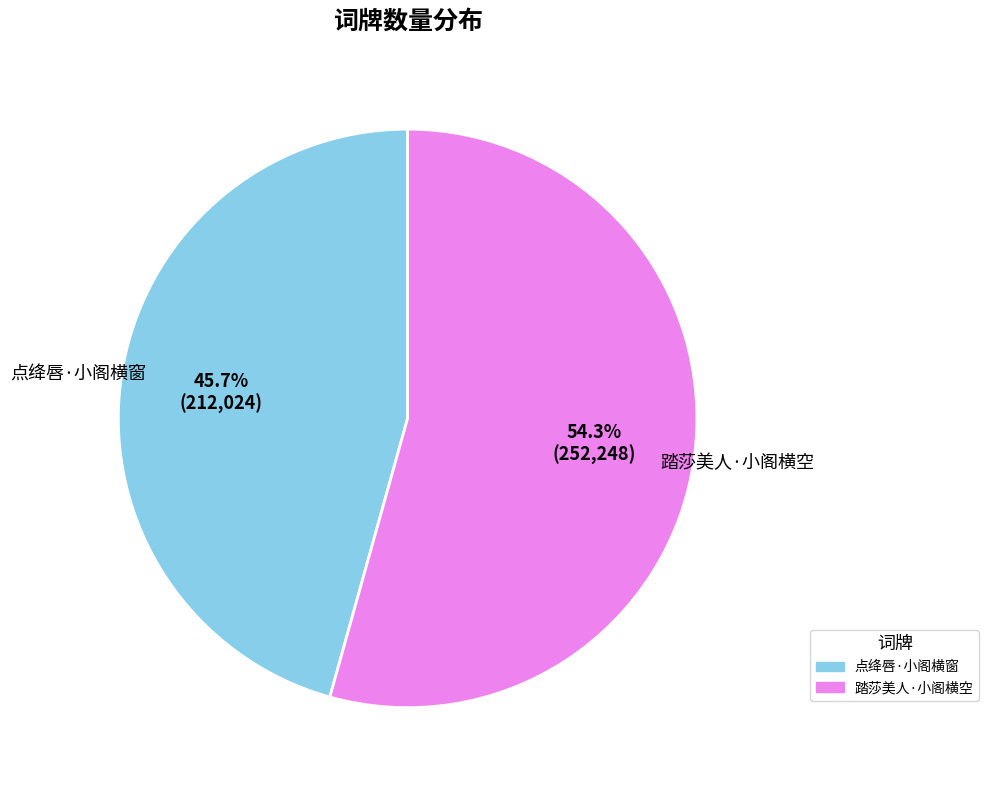

To the nearest percent, what percentage of the pie is 踏莎美人·小阁横空?

54%